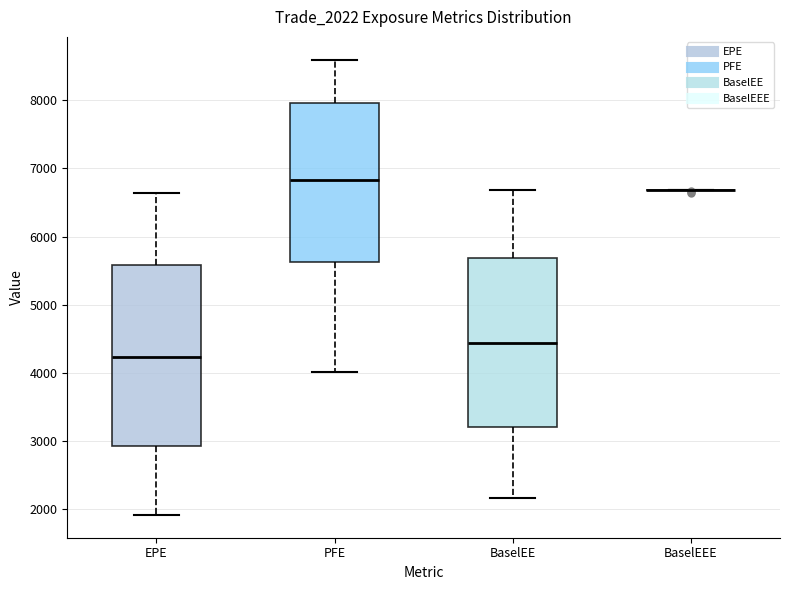

Reading left to right, read every box against the y-axis: the position of its median line, the range the box covers, and the ends of its whiskers. The values are not printed on the chart, so give them approximately, as read against the axis.

EPE: median 4200, box 2900 to 5600, whiskers 1900 to 6600
PFE: median 6800, box 5600 to 8000, whiskers 4000 to 8600
BaselEE: median 4400, box 3200 to 5700, whiskers 2200 to 6700
BaselEEE: box collapsed to a line at 6700, whiskers 6700 to 6700